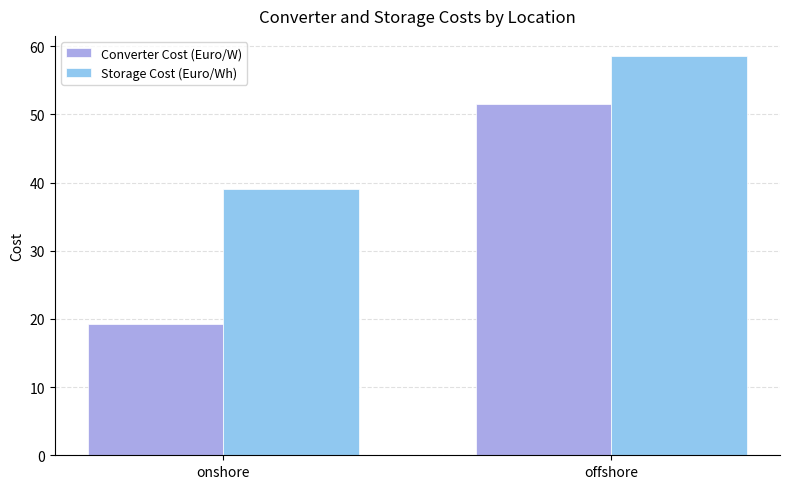

At which category does the chart reach its minimum across all series?

onshore